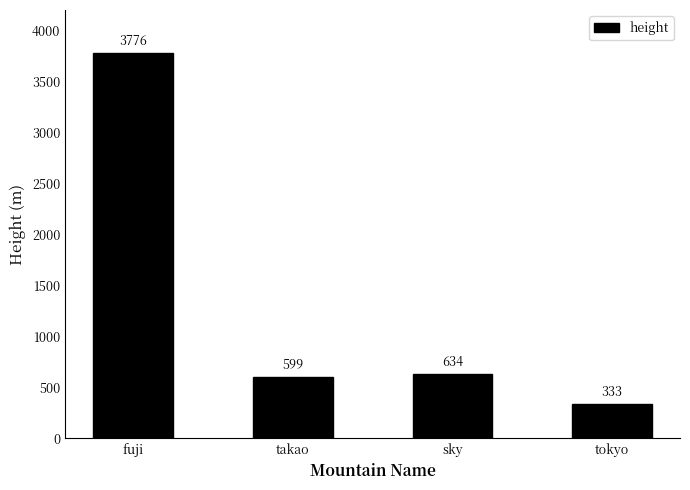

What is the change in value from takao to tokyo?

-266